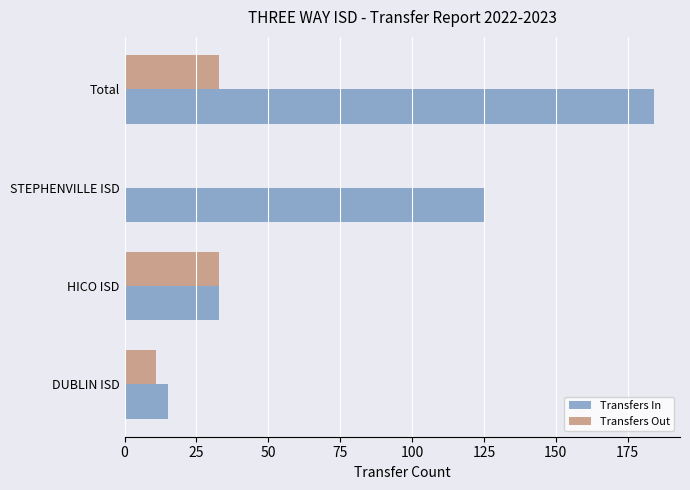

What is the sum of the Transfers Out values at DUBLIN ISD and STEPHENVILLE ISD?

11